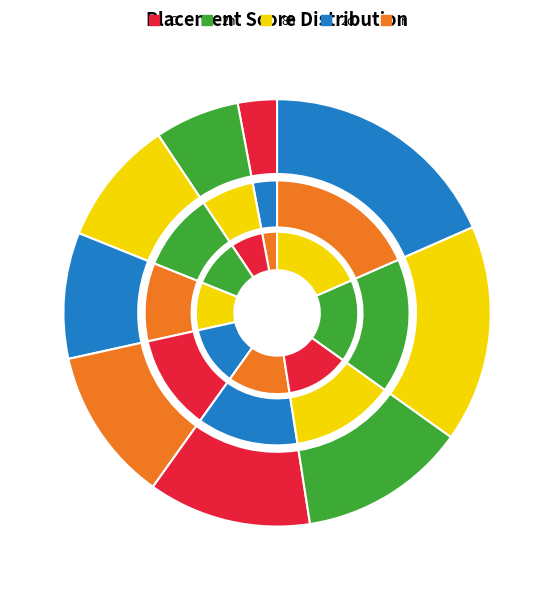

Rank the categories by value from lowest to highest.

1, 2, 3, 4, 5, 6, 7, 8, 9